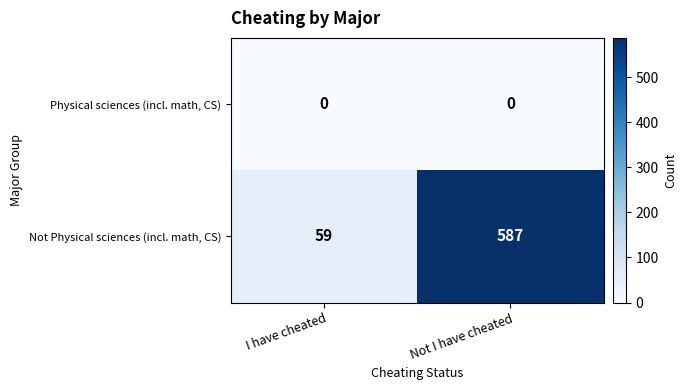

Reading right to left, extract all data points from this chart.

Physical sciences (incl. math, CS): 0	0
Not Physical sciences (incl. math, CS): 587	59